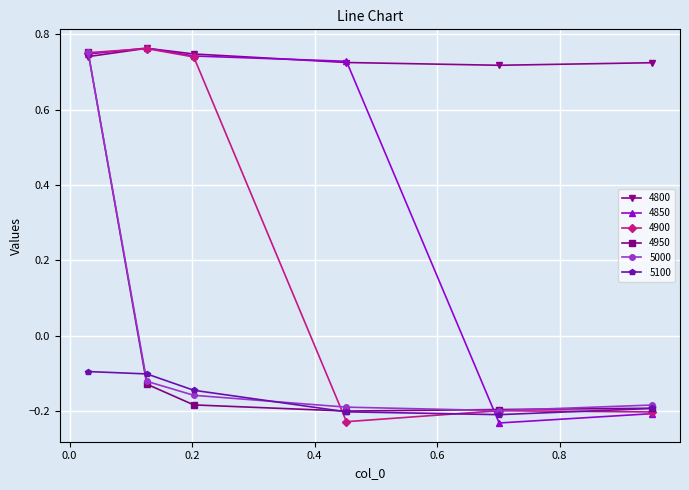

At how many categories does at least one series exceed 0?

6